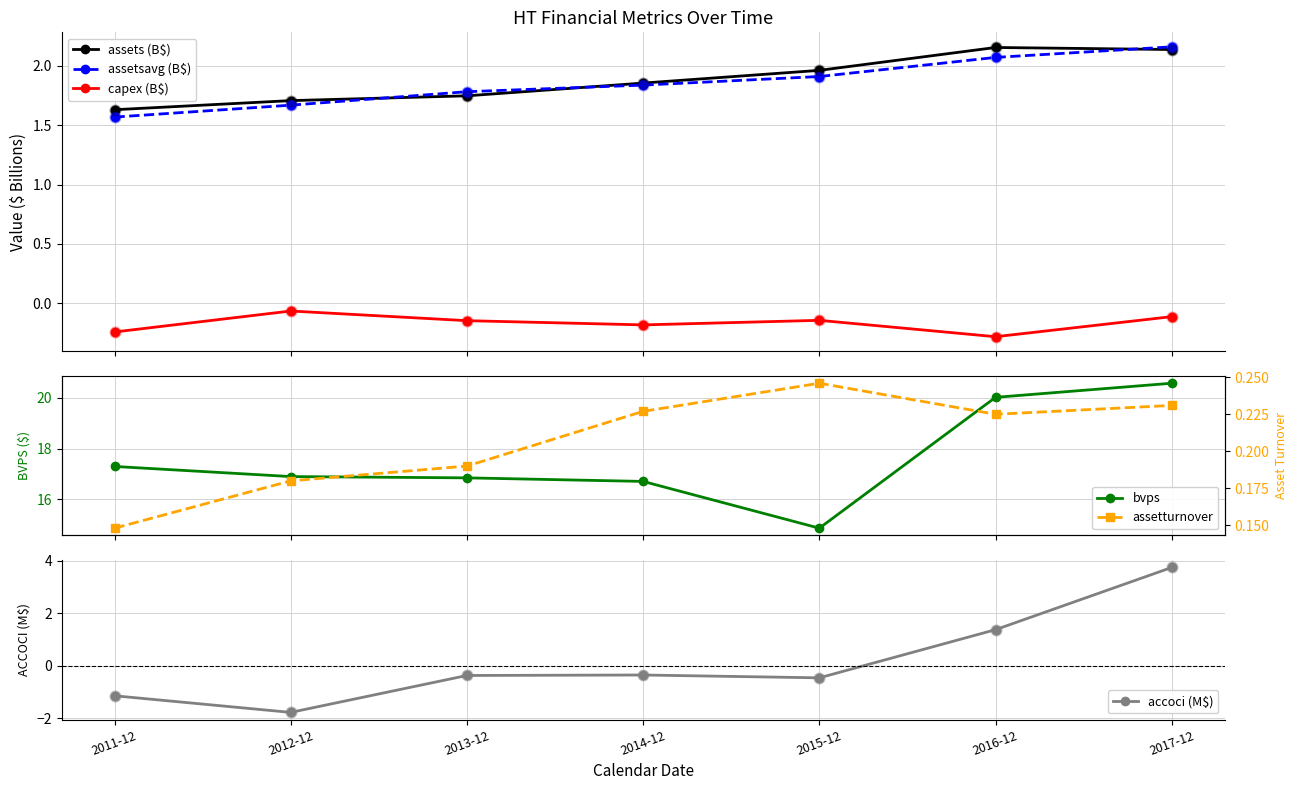

Which series contains the lowest Y value?

accoci (M$)